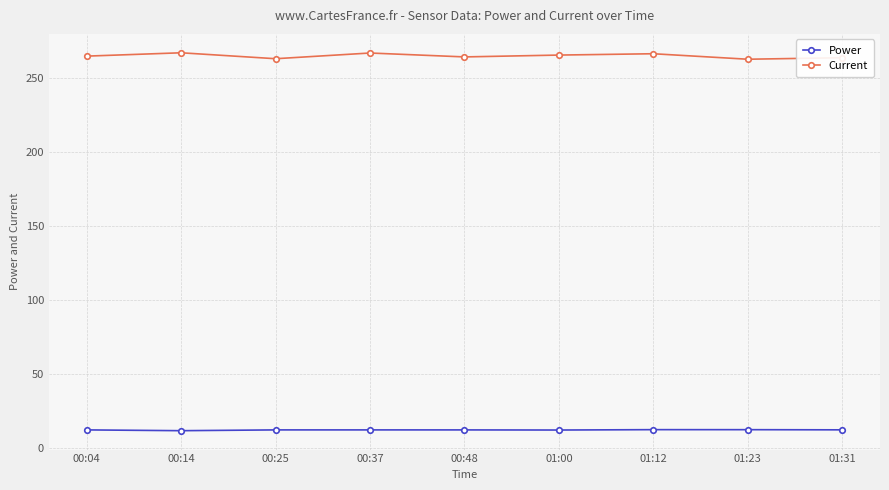

What is the sum of the Power values at 00:37 and 00:04?

24.6